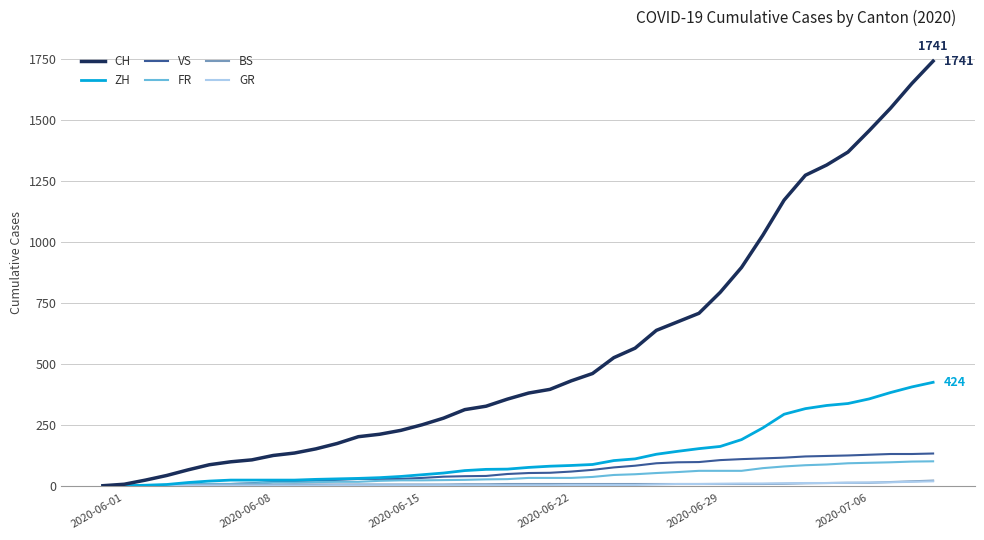

What is the maximum value for FR?

100